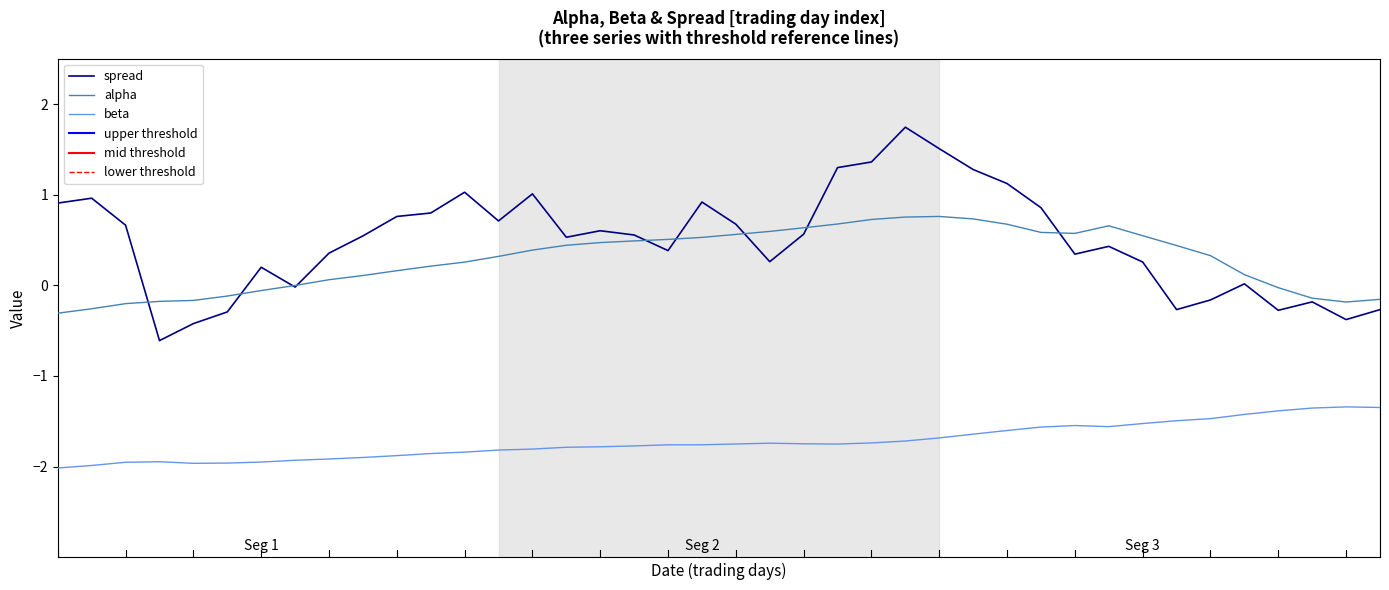

List the labels in order of beta value, smallest first.

0, 1, 4, 5, 2, 6, 3, 7, 8, 9, 10, 11, 12, 13, 14, 15, 16, 17, 18, 19, 23, 20, 22, 21, 24, 25, 26, 27, 28, 29, 31, 30, 32, 33, 34, 35, 36, 37, 39, 38